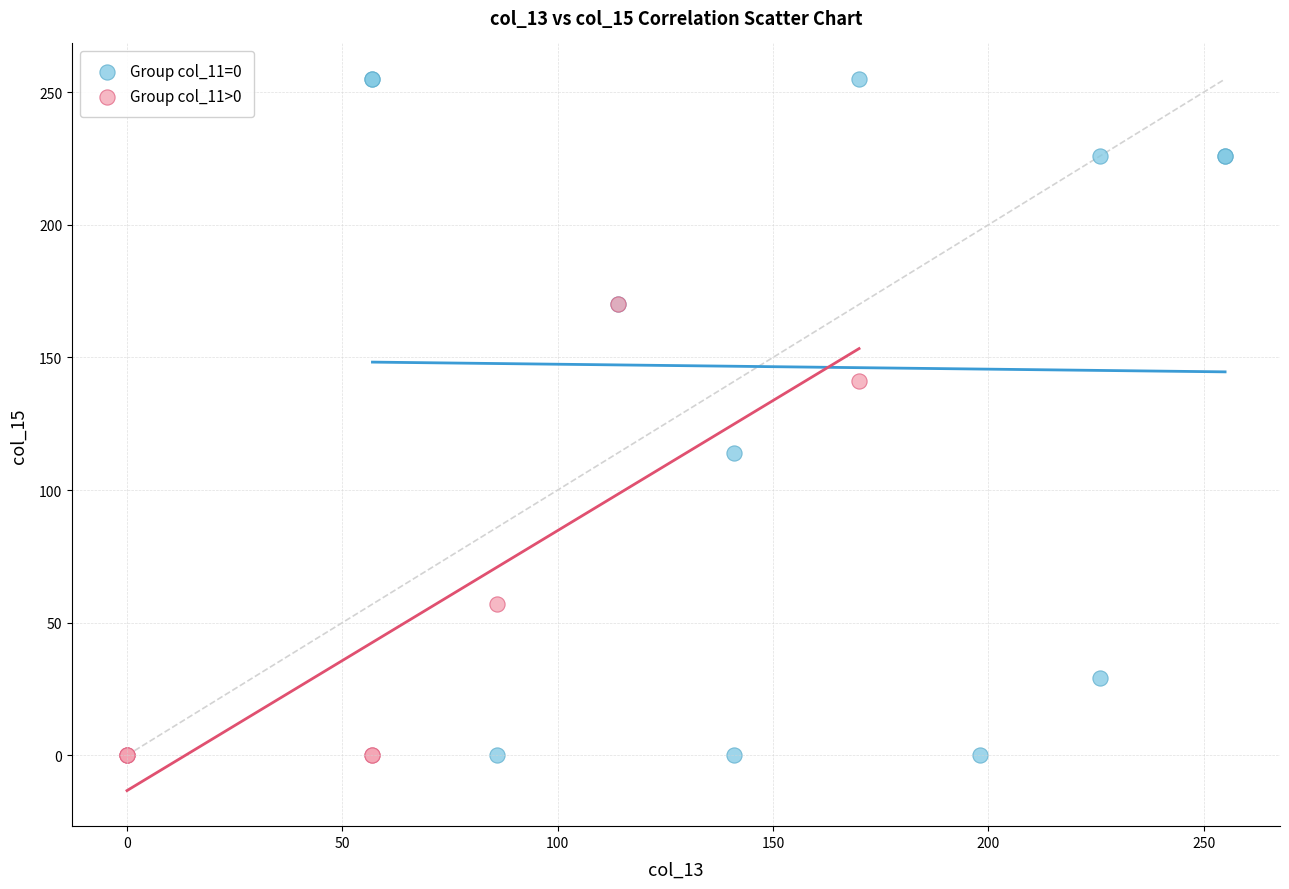

Which series contains the highest Y value?

Group col_11=0